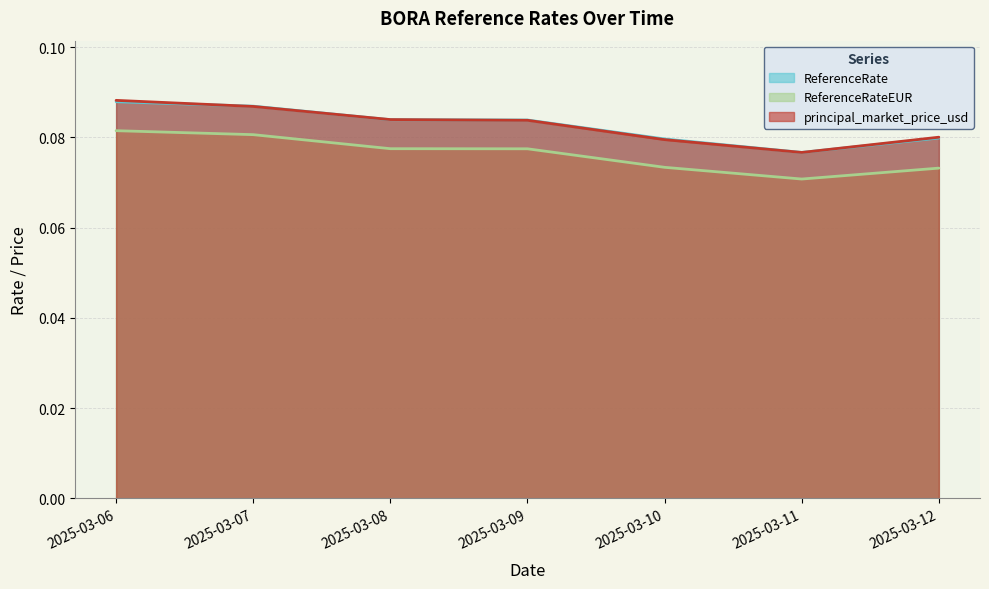

Rank the categories by ReferenceRateEUR value from highest to lowest.

2025-03-06, 2025-03-07, 2025-03-08, 2025-03-09, 2025-03-10, 2025-03-12, 2025-03-11